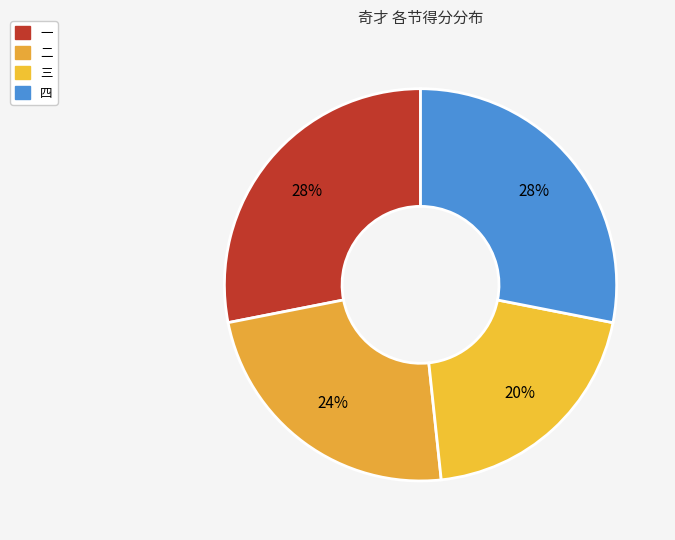

Is it true that 二 is 24% of the pie?

True